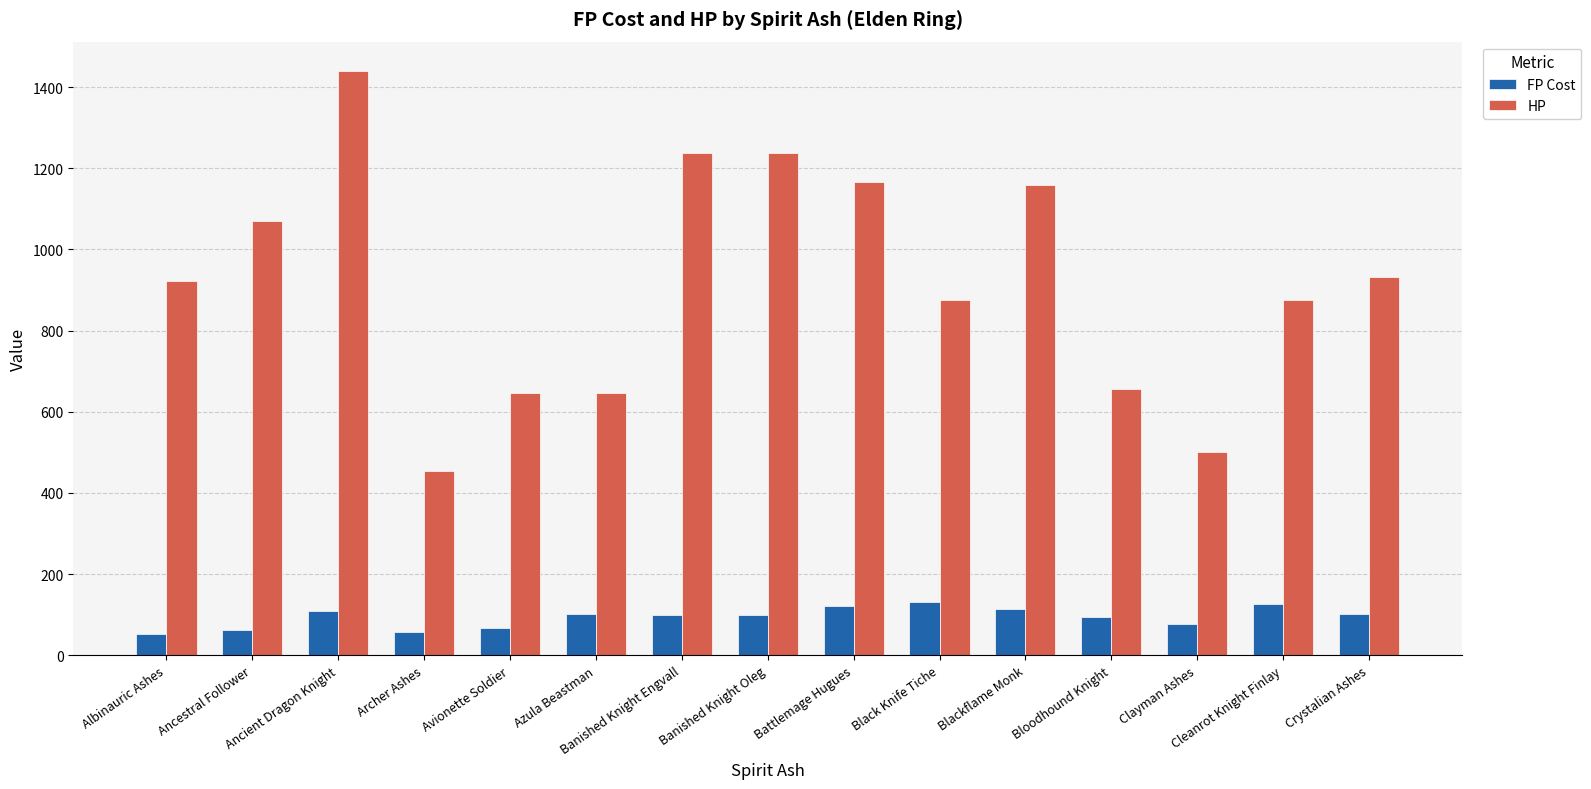

Which series has the largest total across all categories?

HP